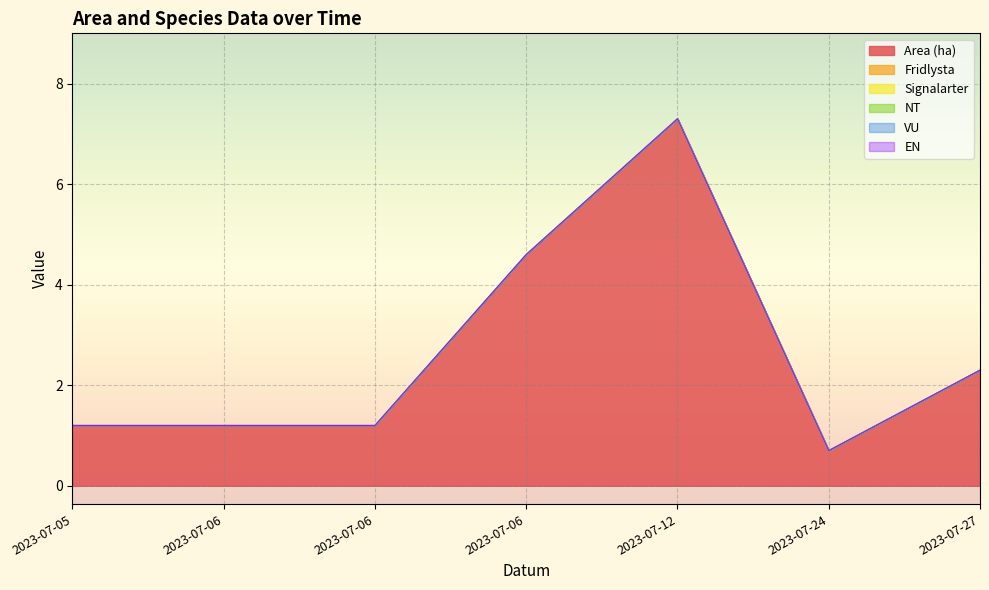

How many categories are shown in the chart?

7